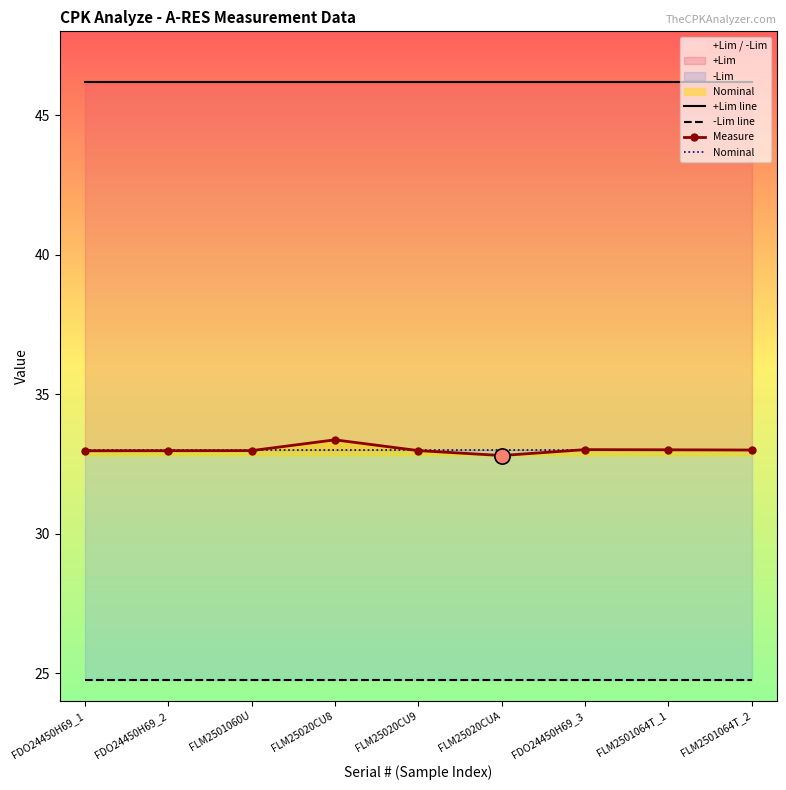

Which series has the widest spread of Y values?

Measure